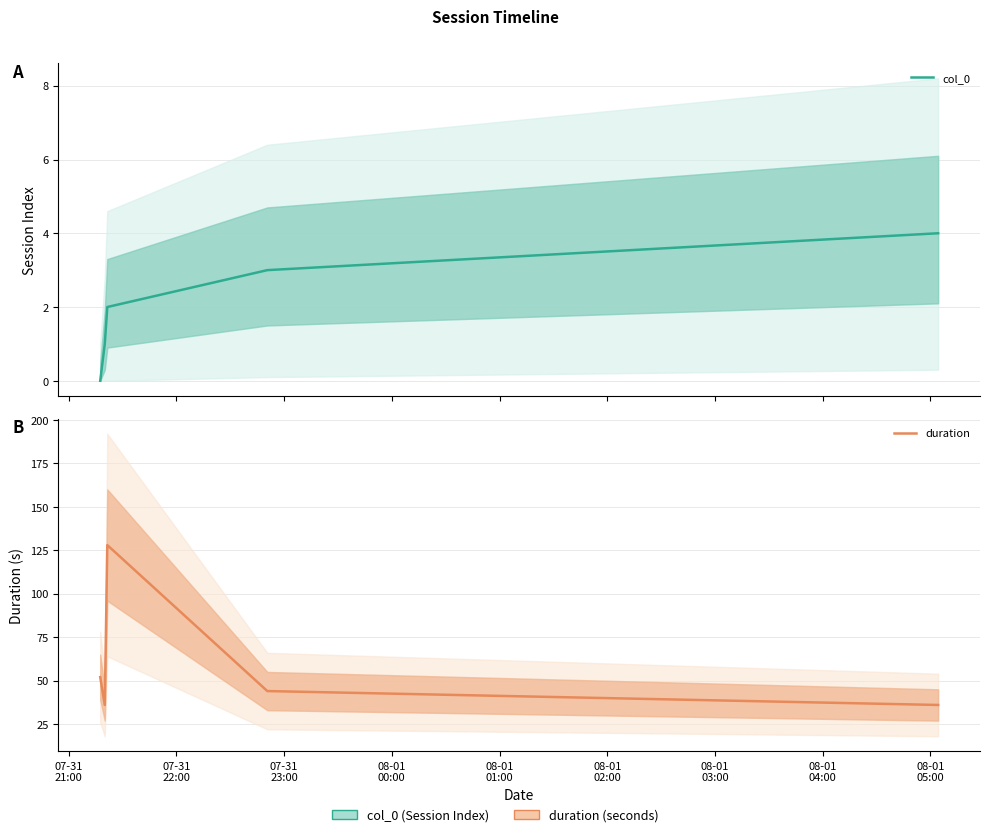

What is the highest value of the duration series?

128